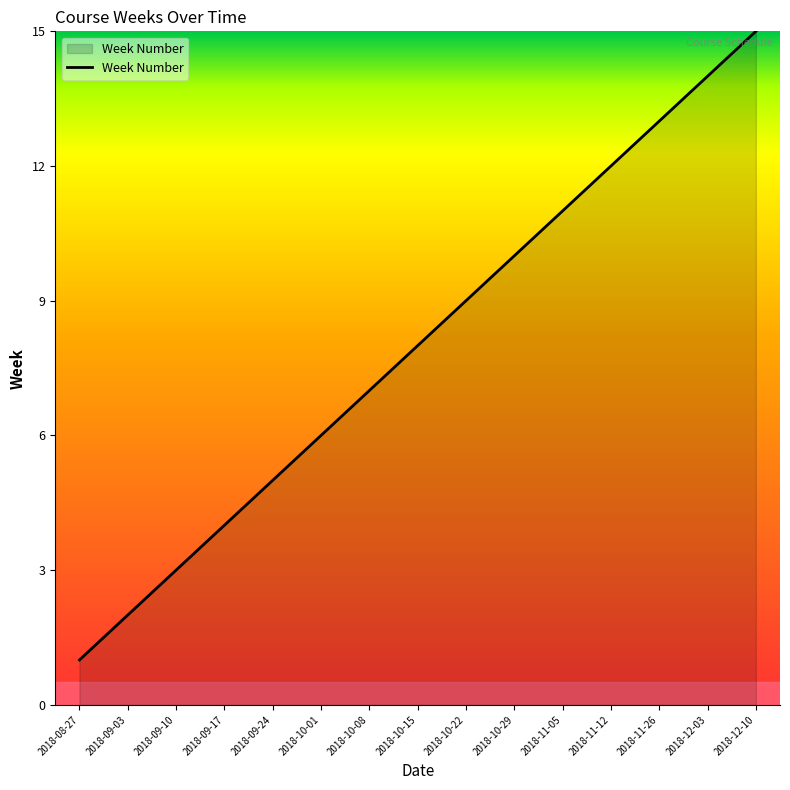

Rank the categories by value from highest to lowest.

2018-12-10, 2018-12-03, 2018-11-26, 2018-11-12, 2018-11-05, 2018-10-29, 2018-10-22, 2018-10-15, 2018-10-08, 2018-10-01, 2018-09-24, 2018-09-17, 2018-09-10, 2018-09-03, 2018-08-27